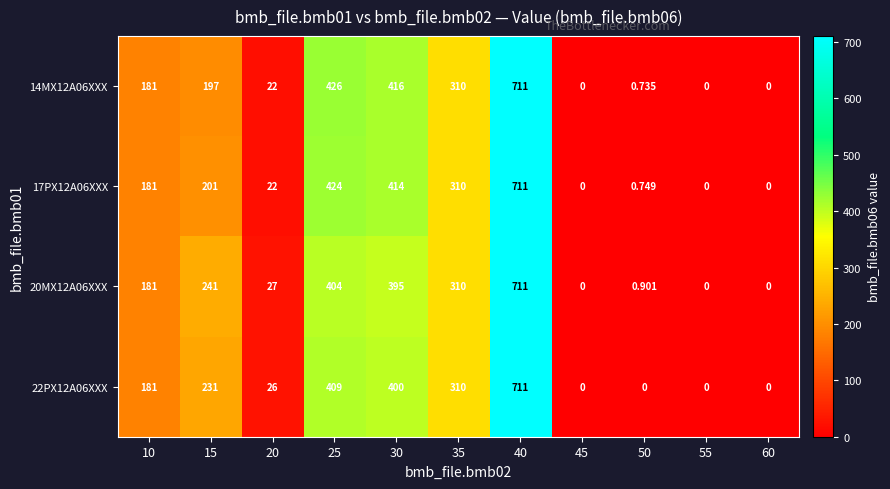

How many data points in 22PX12A06XXX are less than 181?

5